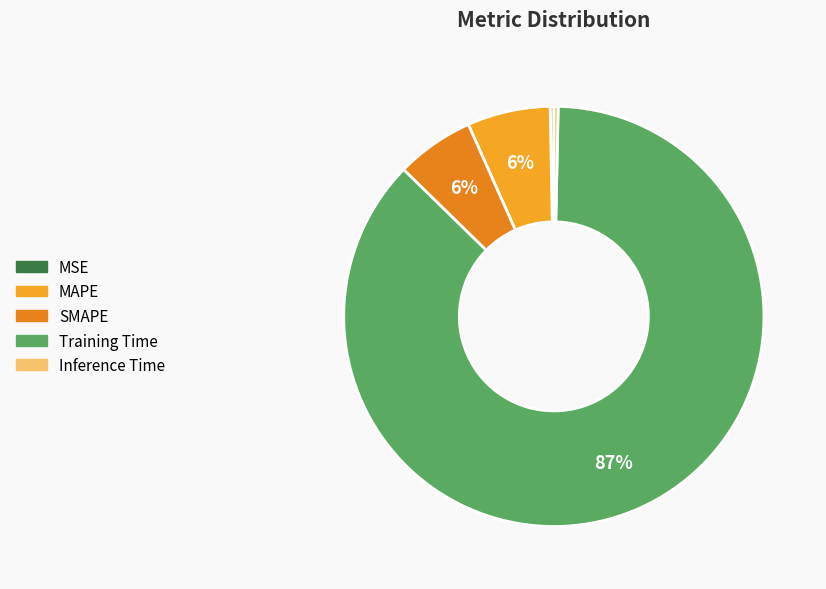

Between MSE and Training Time, which is larger?

Training Time